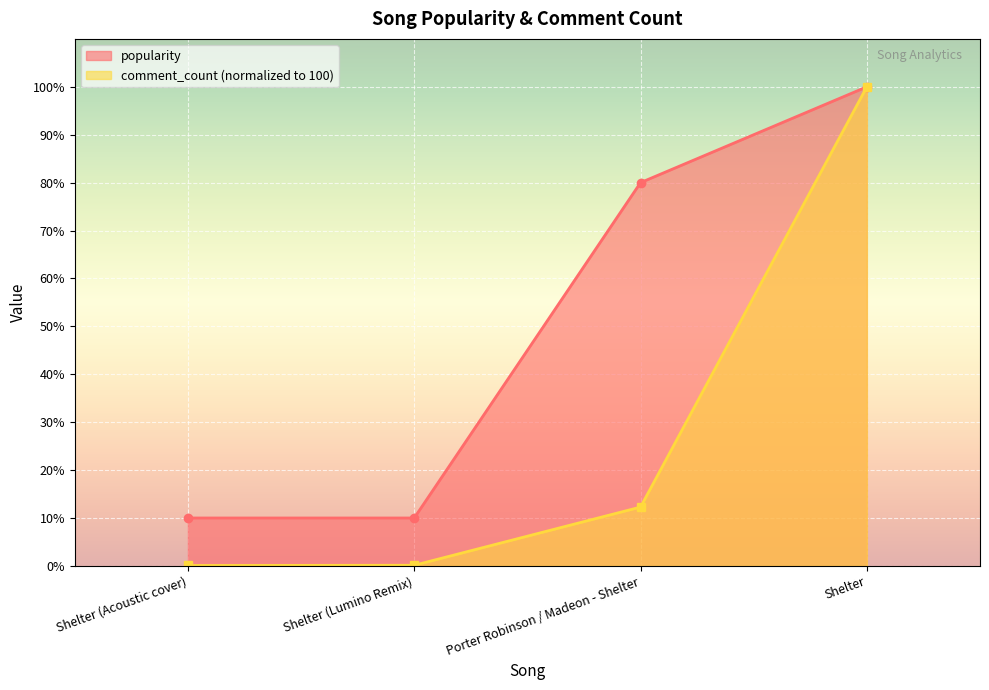

What is the average value of the popularity series?

50.0